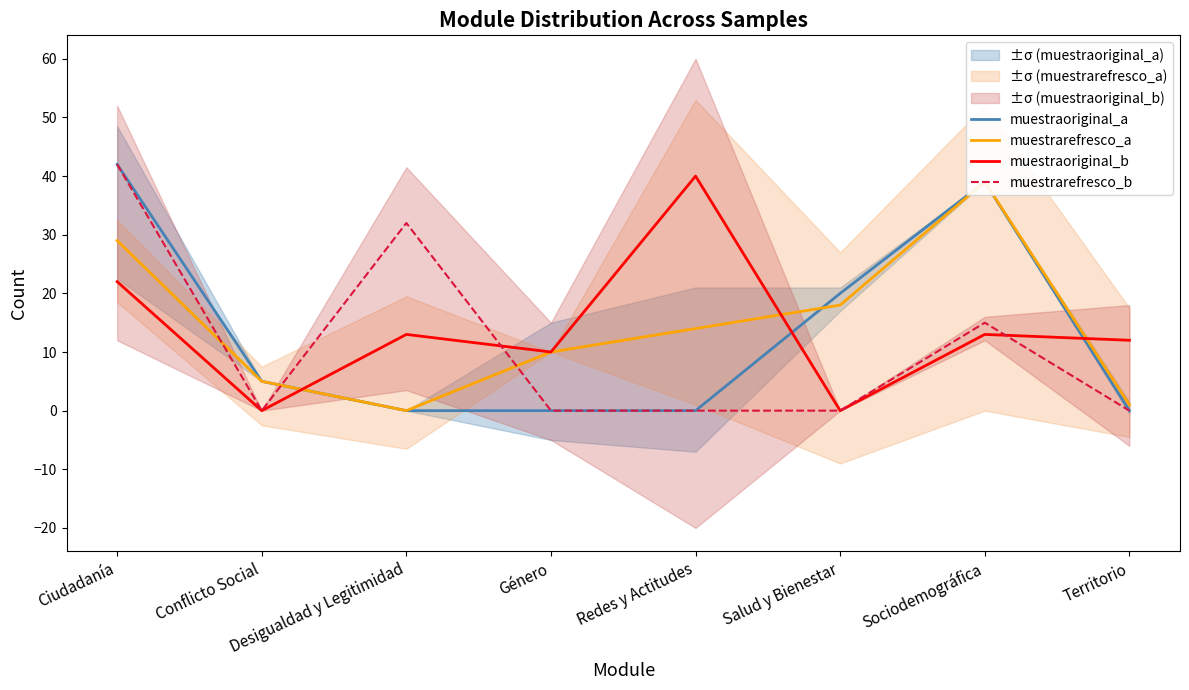

What are all the series names shown in the legend?

muestraoriginal_a, muestrarefresco_a, muestraoriginal_b, muestrarefresco_b